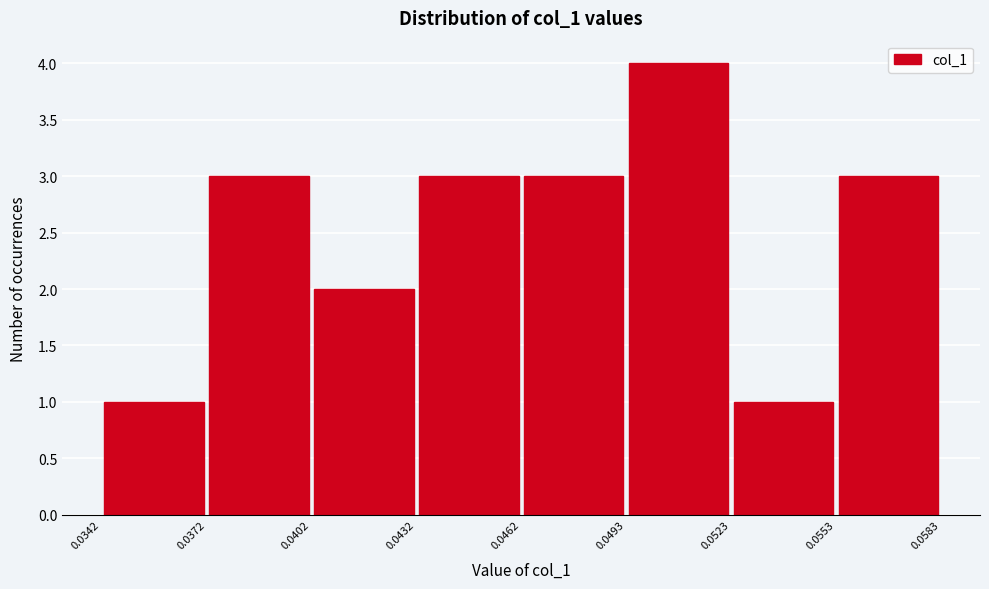

How tall is the bar that spans 0.0372 to 0.0402 on the x-axis? The values are not printed on the chart, so give them approximately, as read against the axis.

3